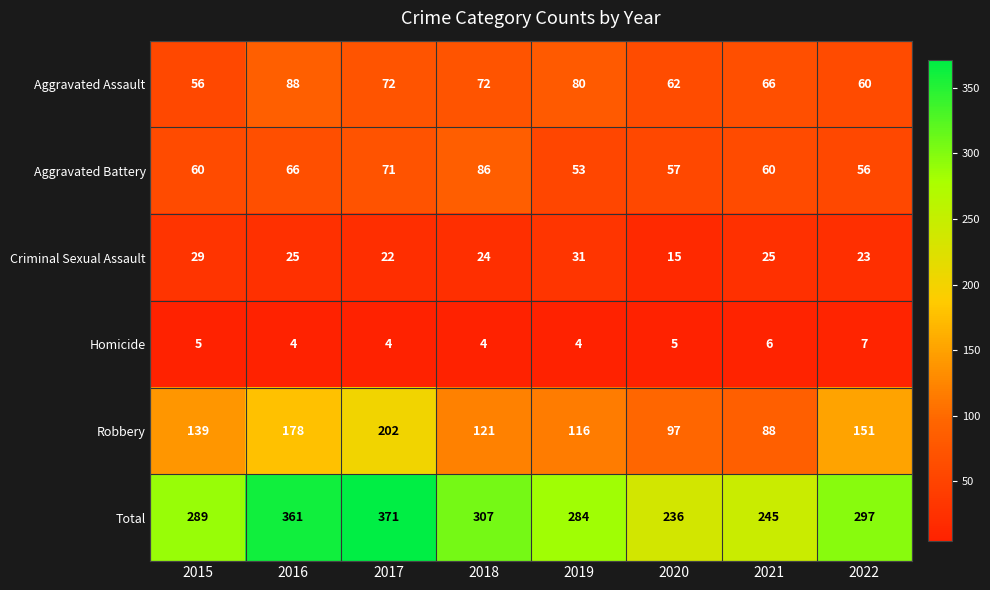

How many data points does each series have?

8